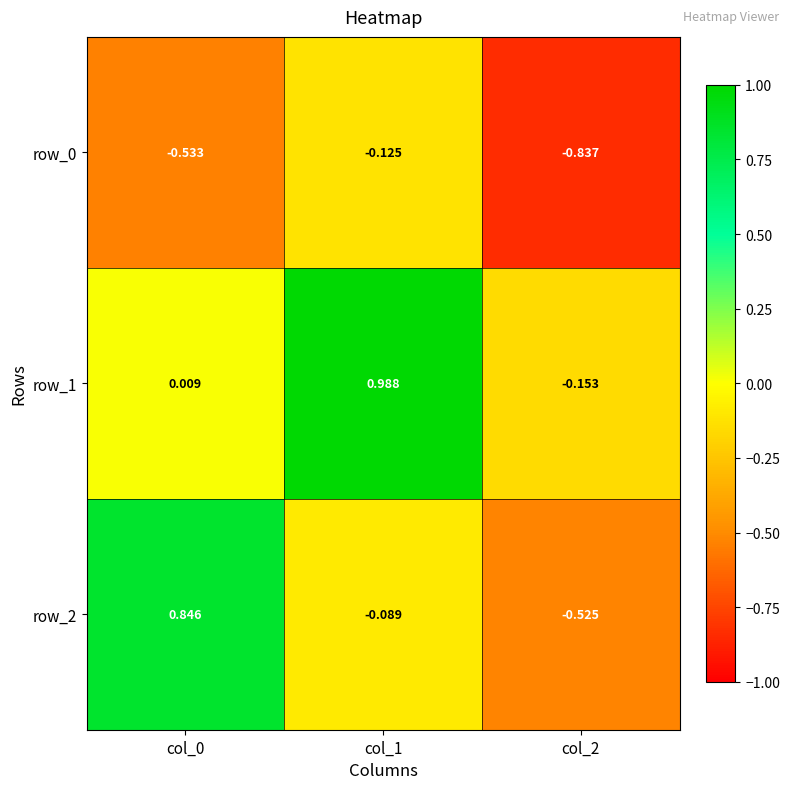

Is the value of row_0 at col_1 greater than the value of row_2 at col_0?

No